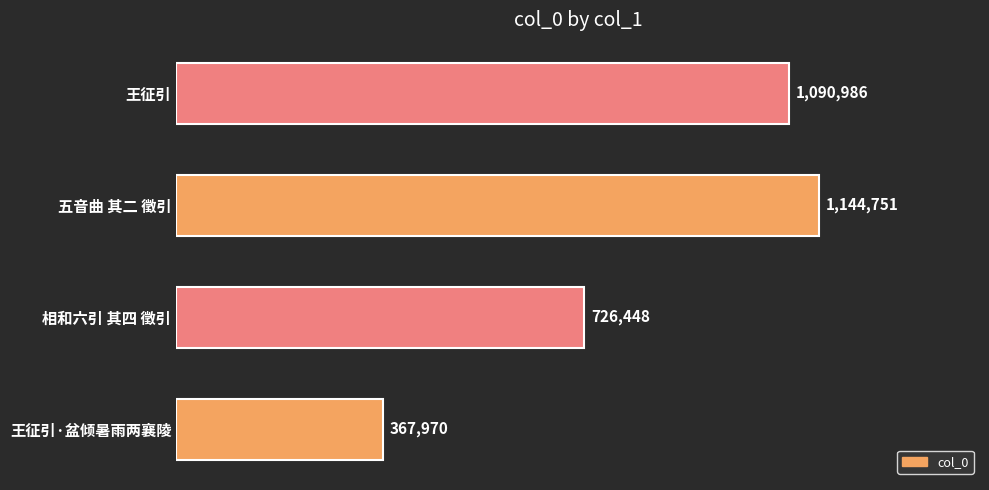

Are the bars horizontal?

Yes